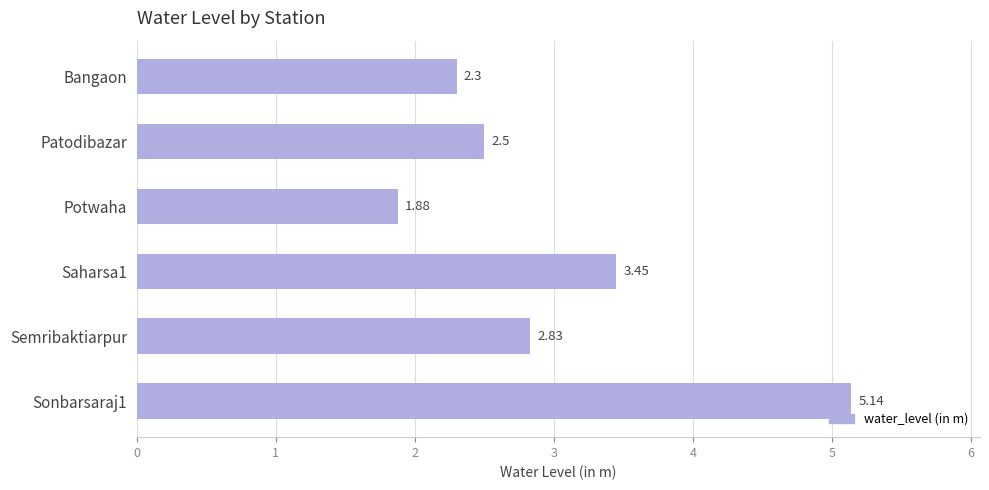

Rank the categories by value from lowest to highest.

Potwaha, Bangaon, Patodibazar, Semribaktiarpur, Saharsa1, Sonbarsaraj1